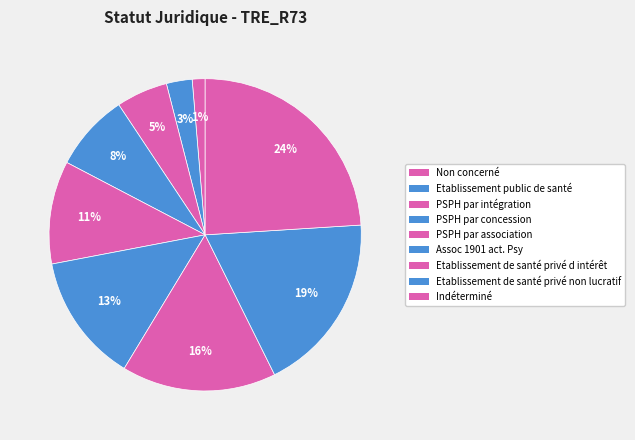

What is the largest slice in the pie chart?

Indéterminé